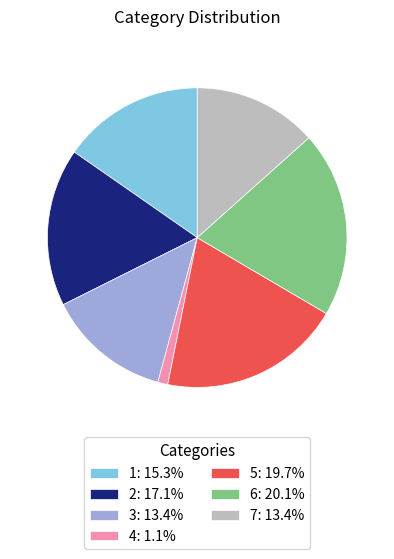

Does any single category account for the majority?

No